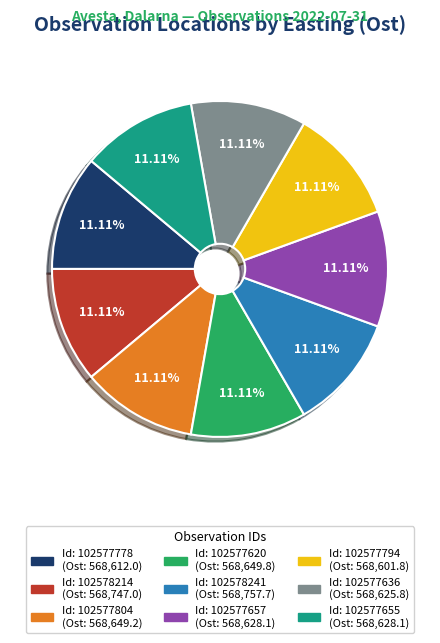

To the nearest percent, what is the average slice percentage?

11%